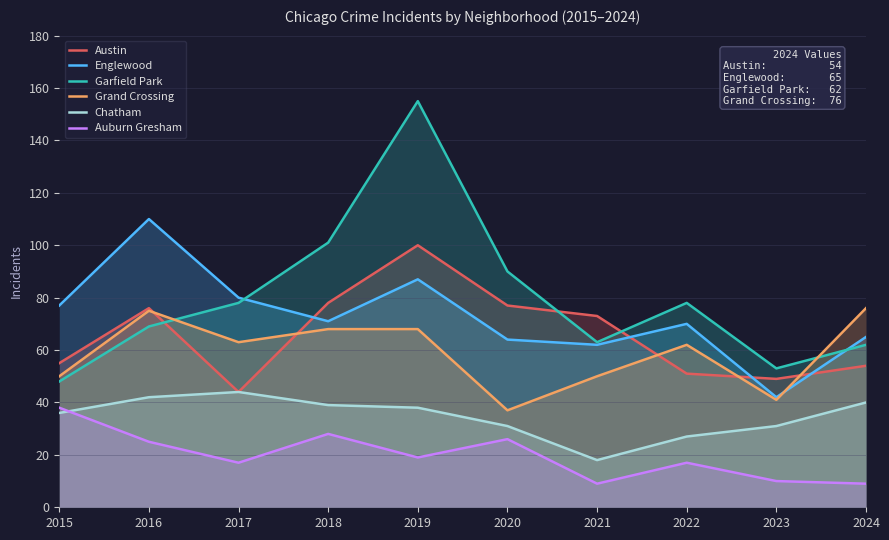

What is the value of the Grand Crossing point at the 2nd from the left?

75